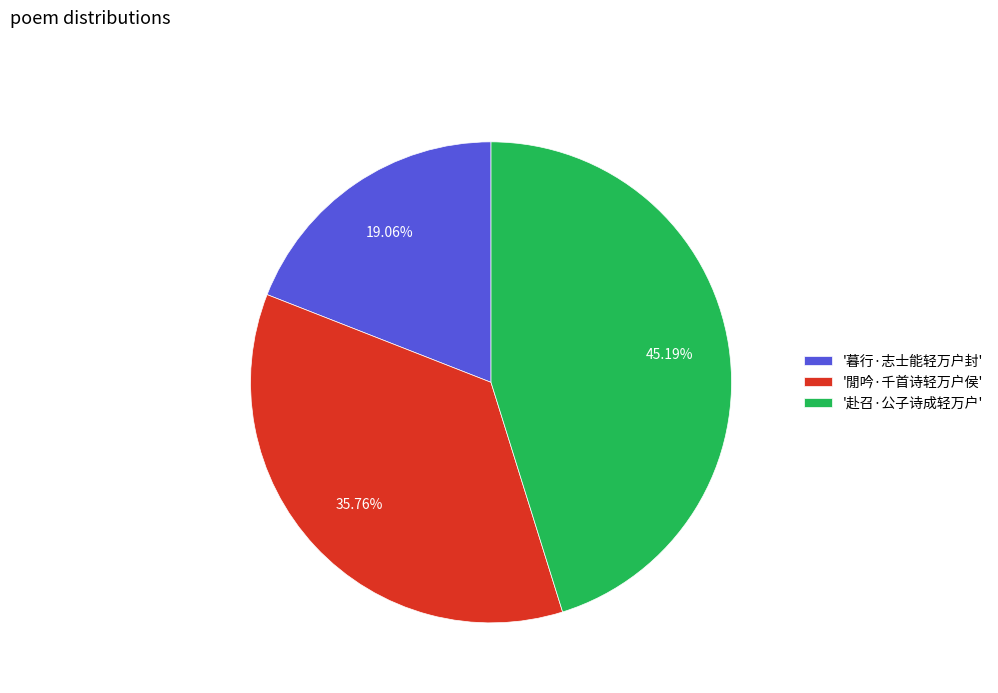

Do '赴召·公子诗成轻万户' and '暮行·志士能轻万户封' together represent more than half of the pie?

Yes